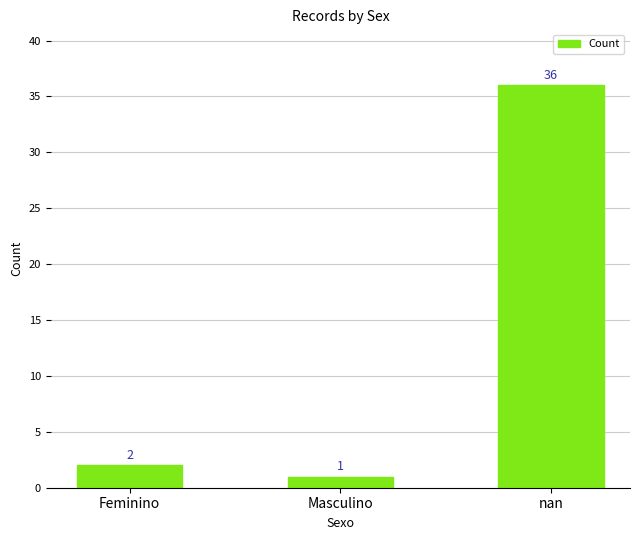

What is the change in value from Masculino to nan?

+35